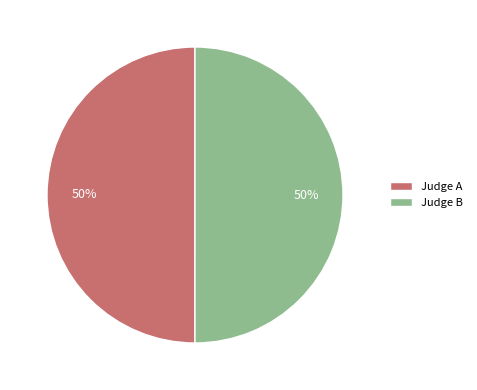

True or false: Judge B accounts for 62% of the total.

False